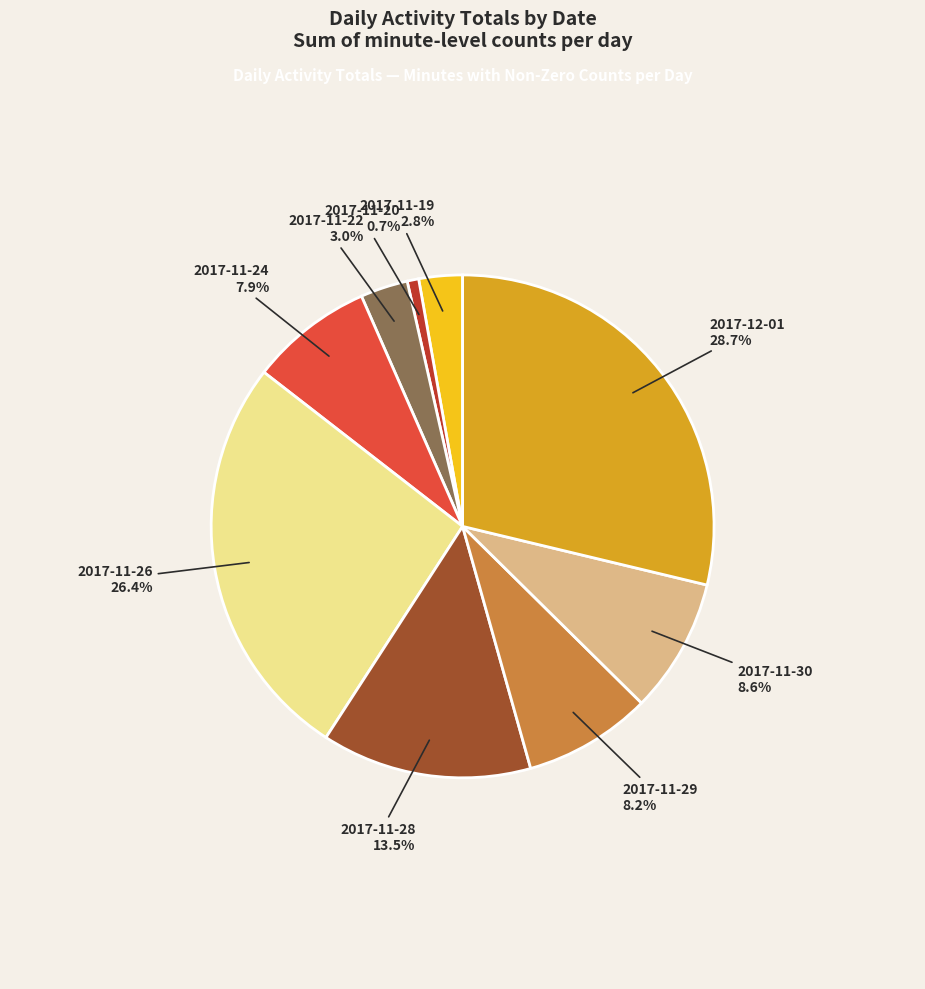

Is there a majority slice in this chart?

No